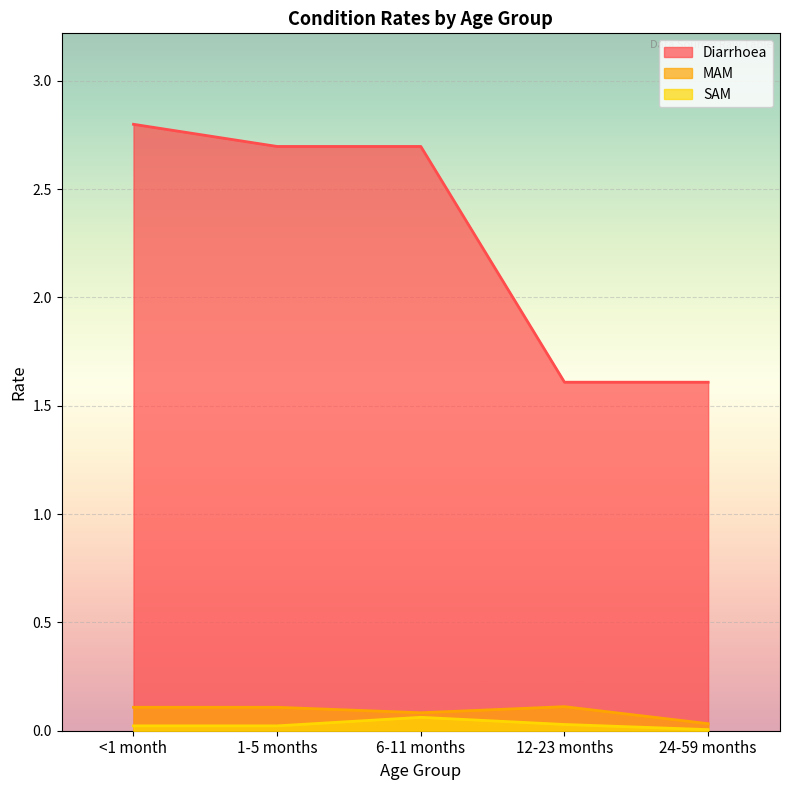

Between 6-11 months and 24-59 months, which series saw the biggest shift?

Diarrhoea